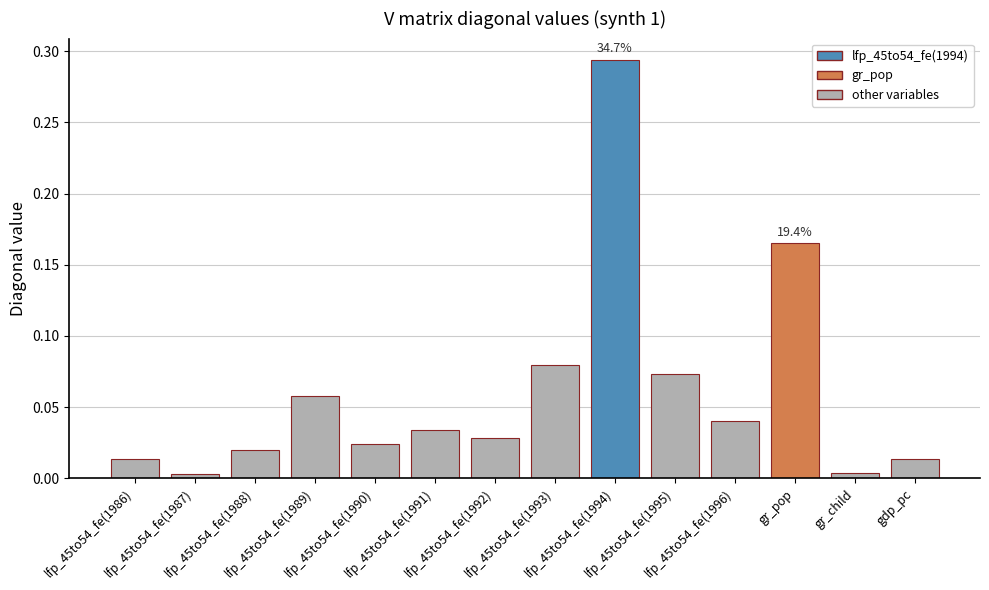

What is the sum of all values?

0.8